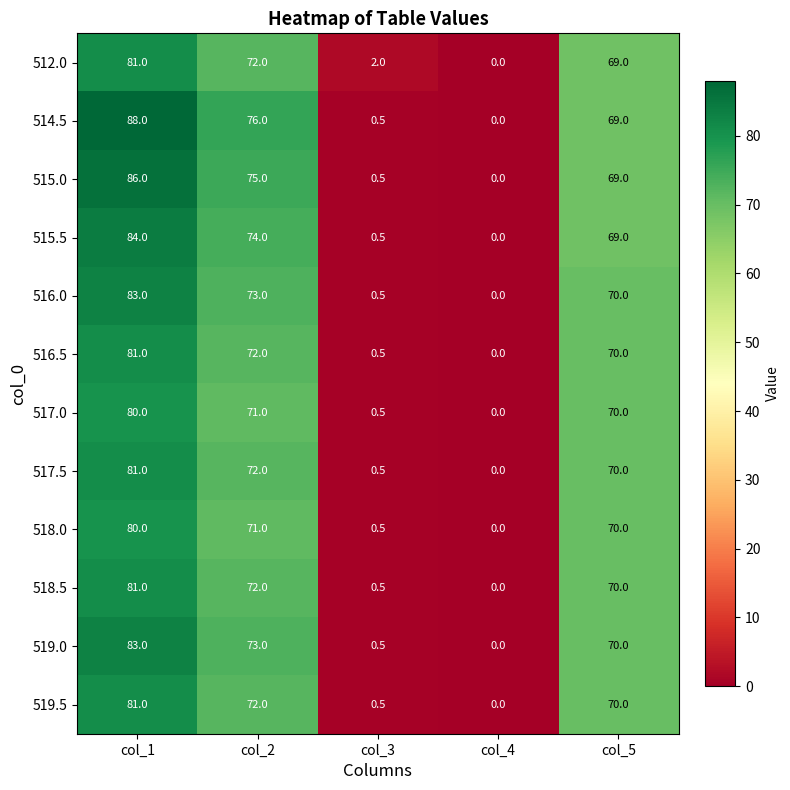

What is the sum of all 519.0 values?

226.5